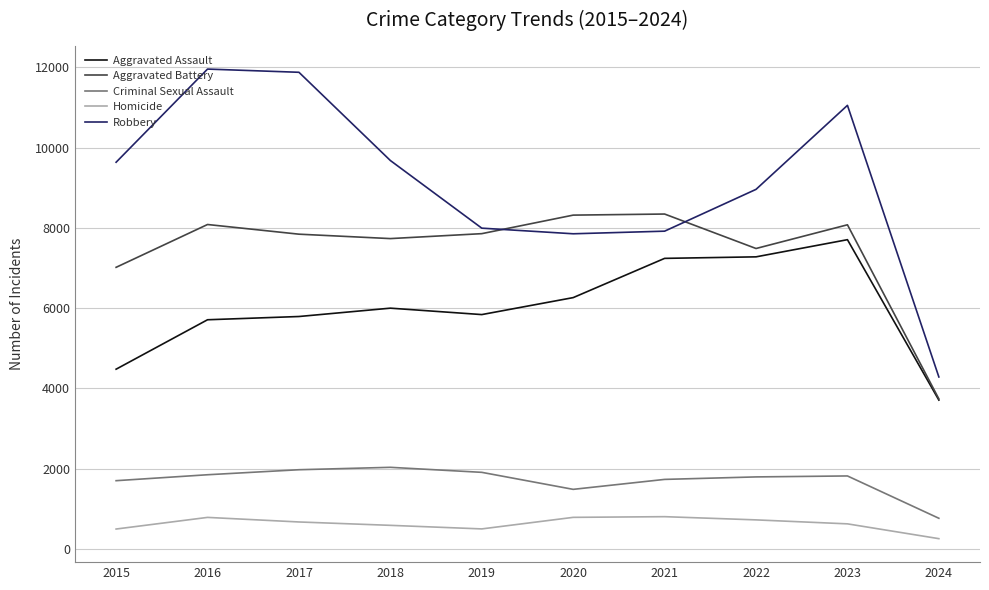

Which series has the largest range (max minus min)?

Robbery